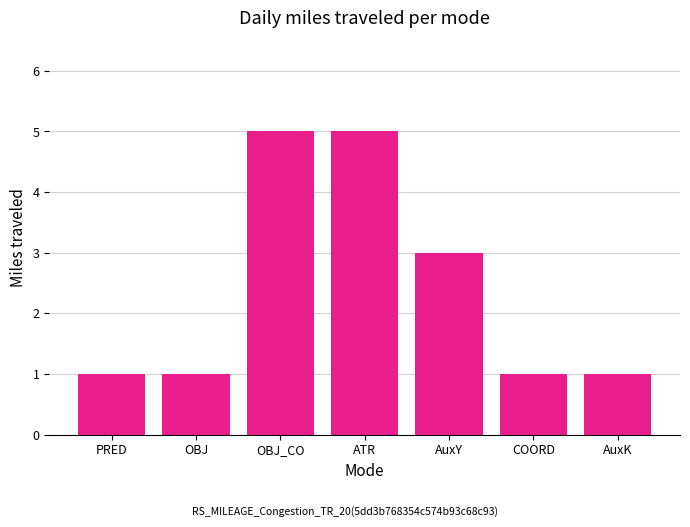

Reading left to right, list all the values displayed in this chart.

PRED=1	OBJ=1	OBJ_CO=5	ATR=5	AuxY=3	COORD=1	AuxK=1